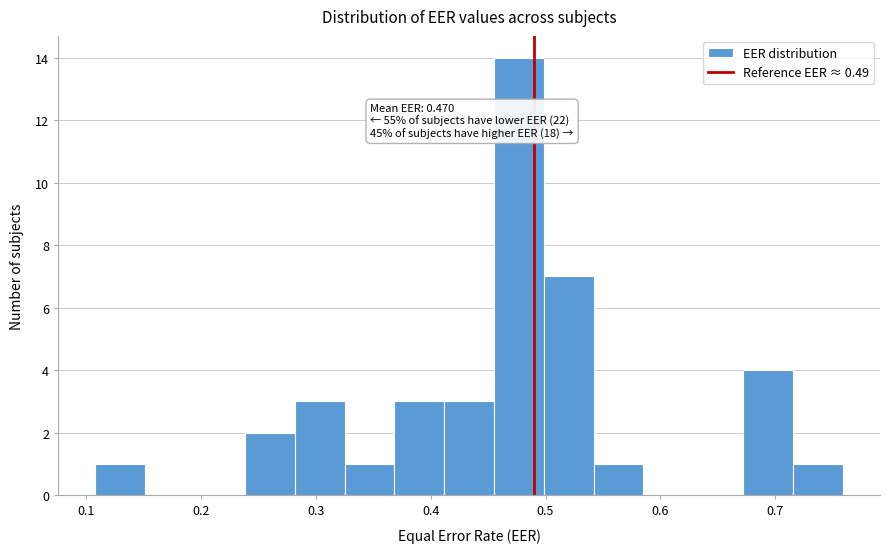

Over which range of the x-axis is the bar tallest?

0.46 to 0.50